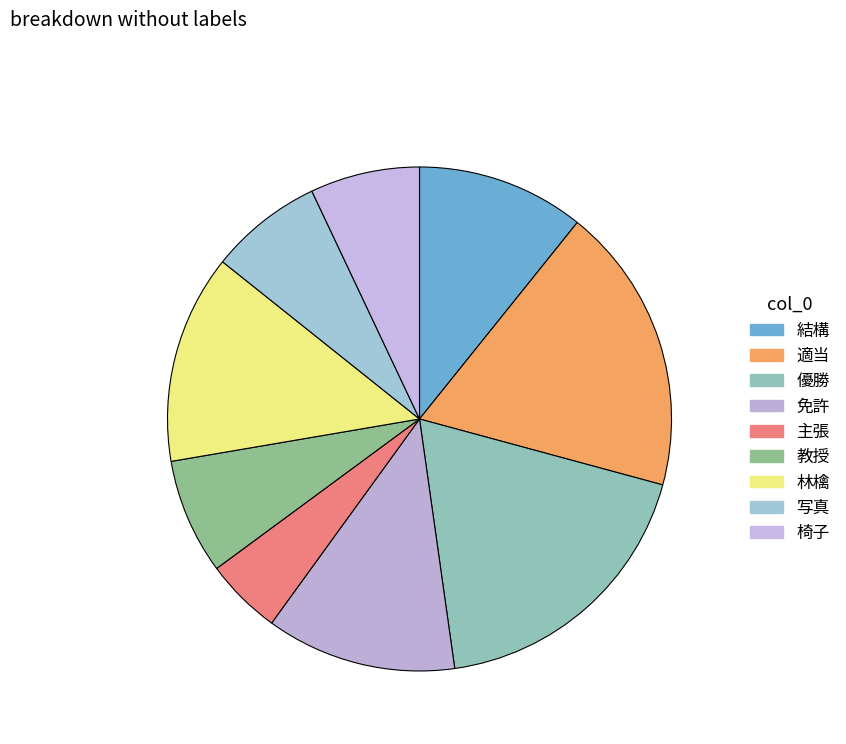

The 主張 slice represents 5% of the pie. True or false?

True